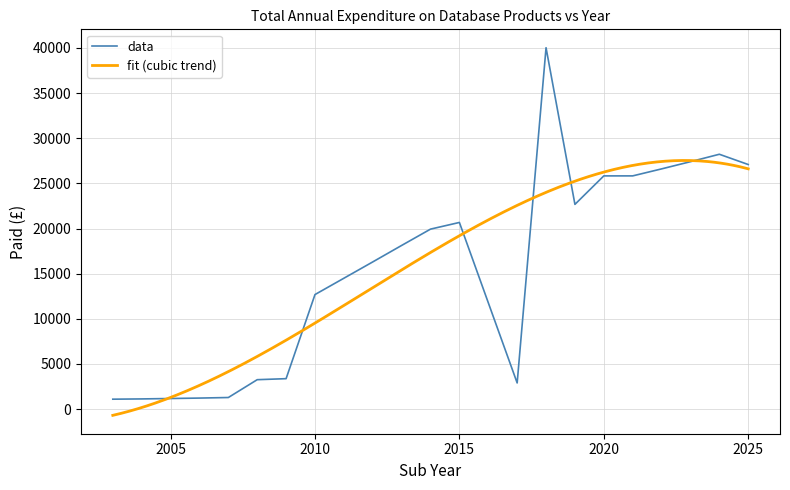

What is the highest value of the data series?

40022.0